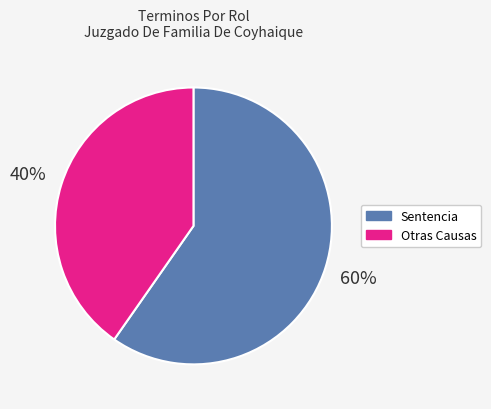

Between Sentencia and Otras Causas, which is larger?

Sentencia